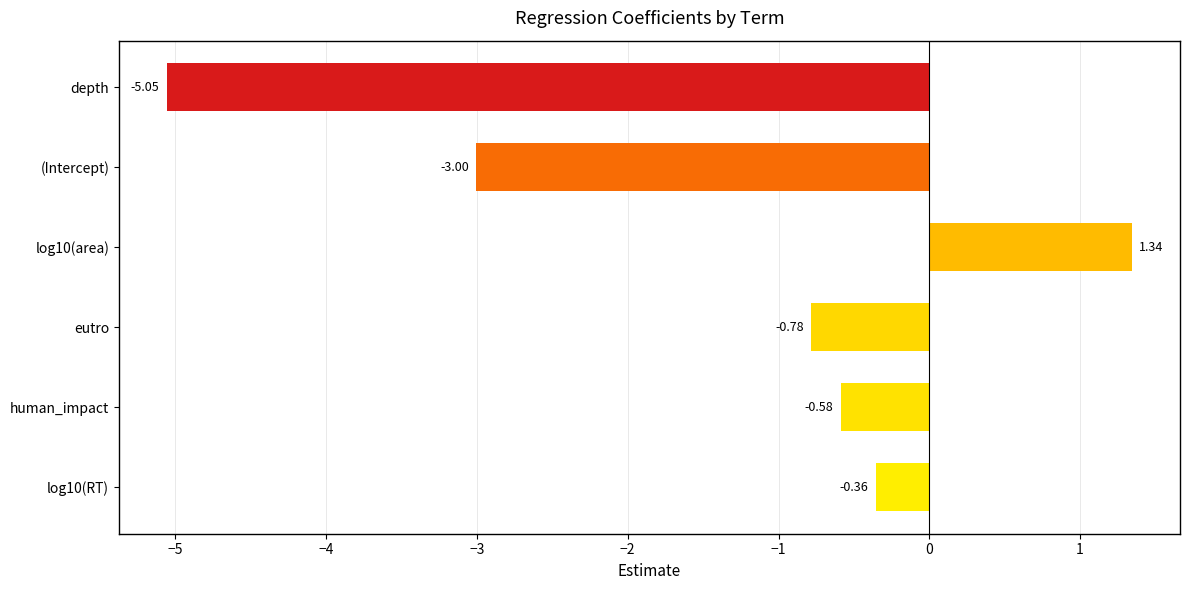

Count the number of categories in the chart.

6